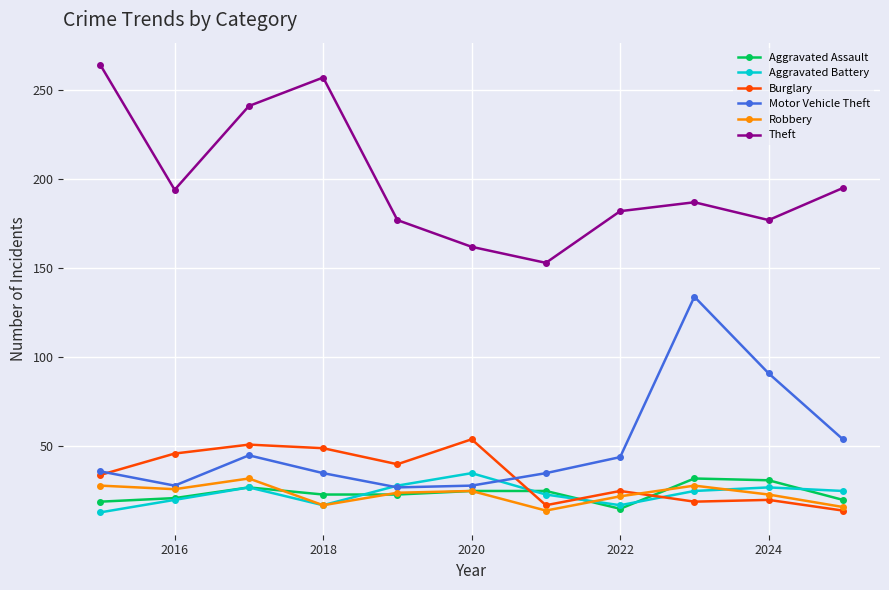

True or false: Aggravated Battery and Burglary intersect in this chart.

True